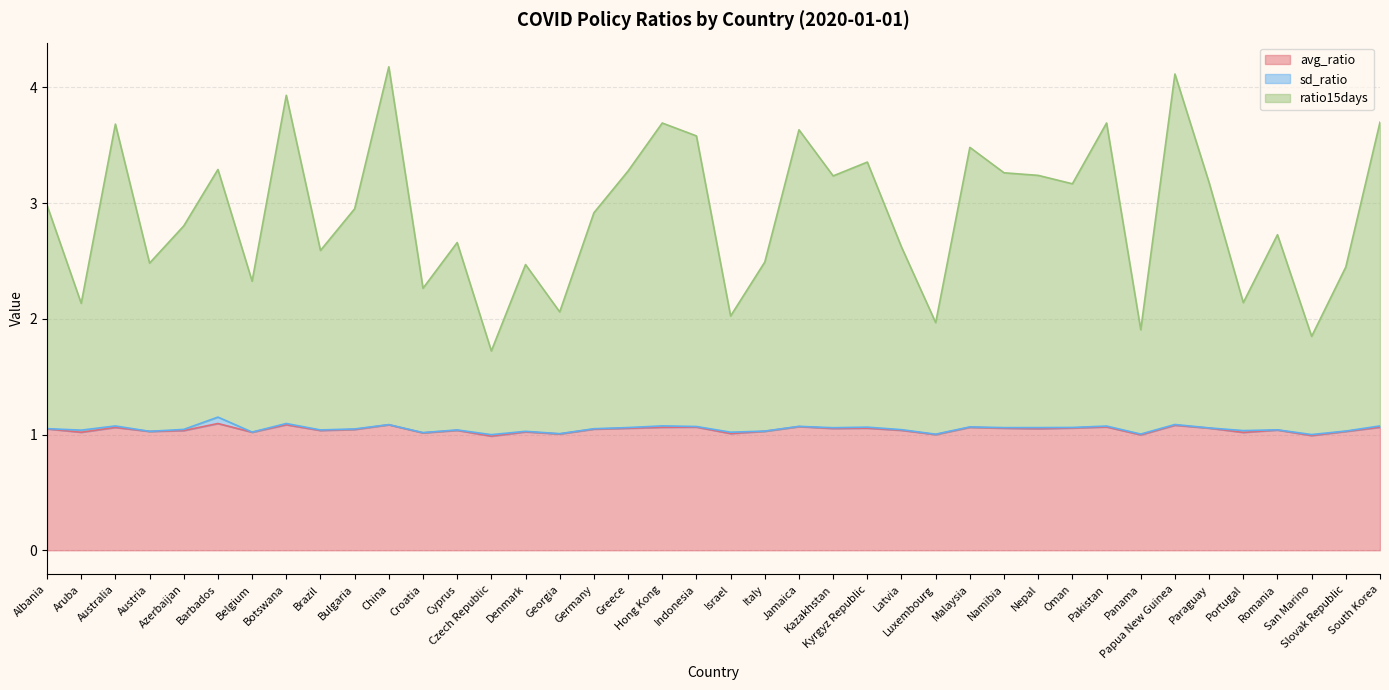

Count the number of categories in the chart.

40